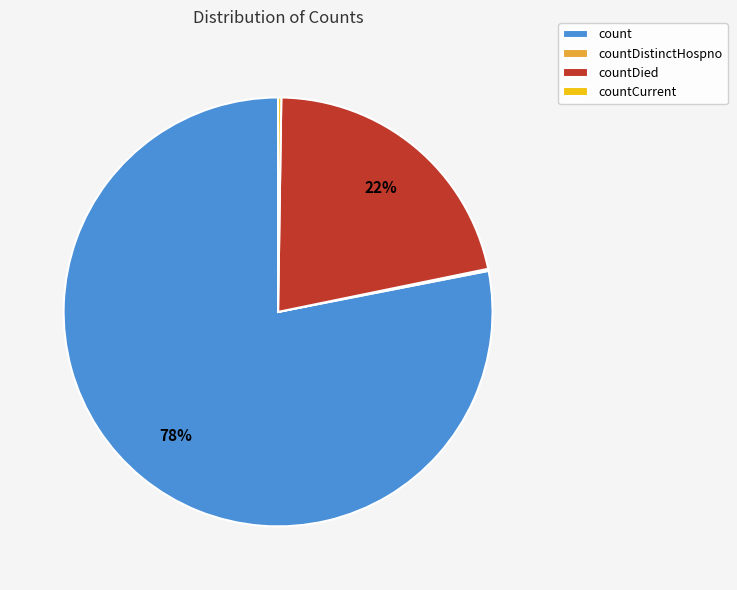

The count slice represents 78% of the pie. True or false?

True